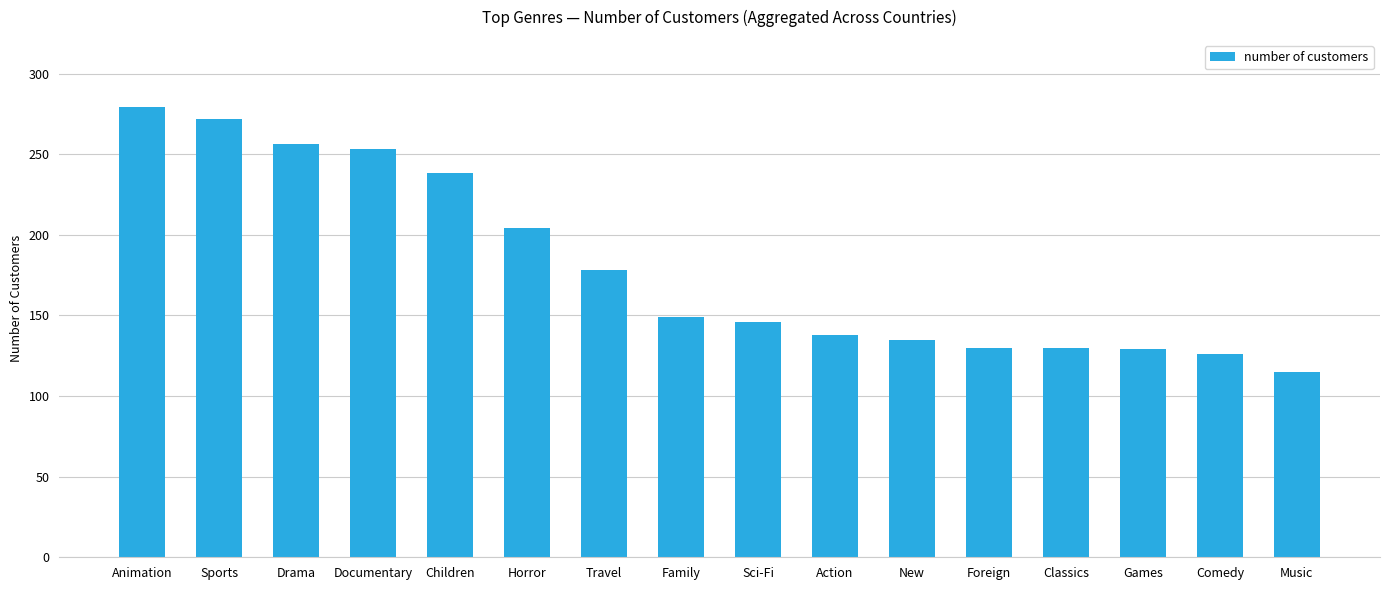

What value does the data have at Horror, to the nearest 5?

205